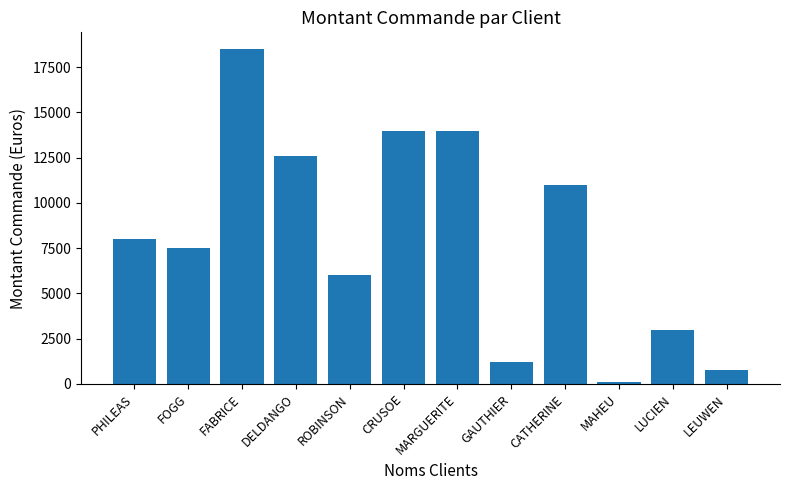

Reading left to right, transcribe all the data shown in this chart.

8000	7500	18500	12600	6000	14000	14000	1200	11000	100	3000	800